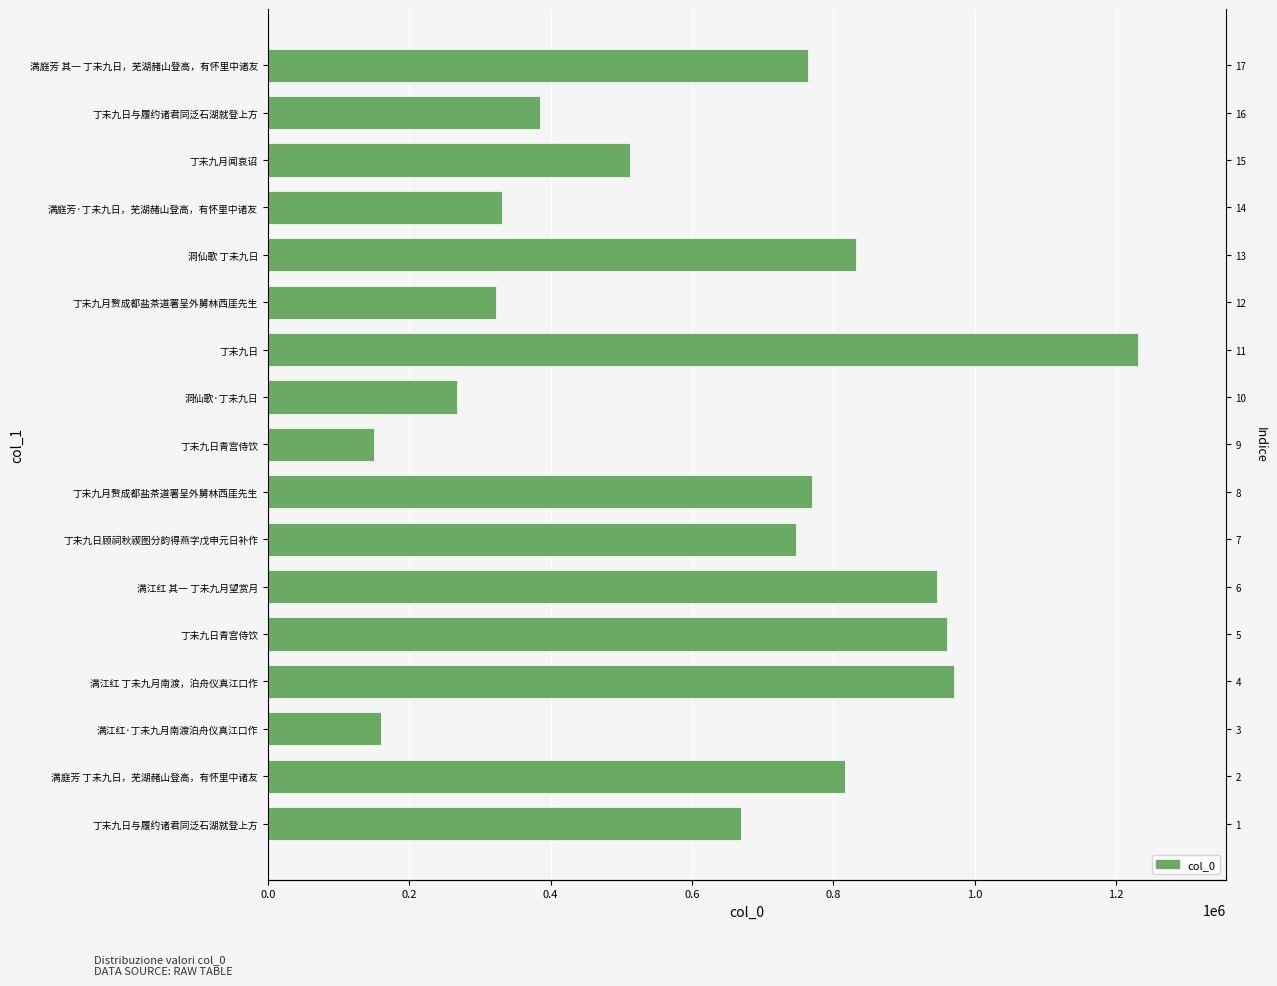

What is the ratio of the value at 满江红·丁未九月南渡泊舟仪真江口作 to the value at 丁未九月赘成都盐茶道署呈外舅林西厓先生?

0.5